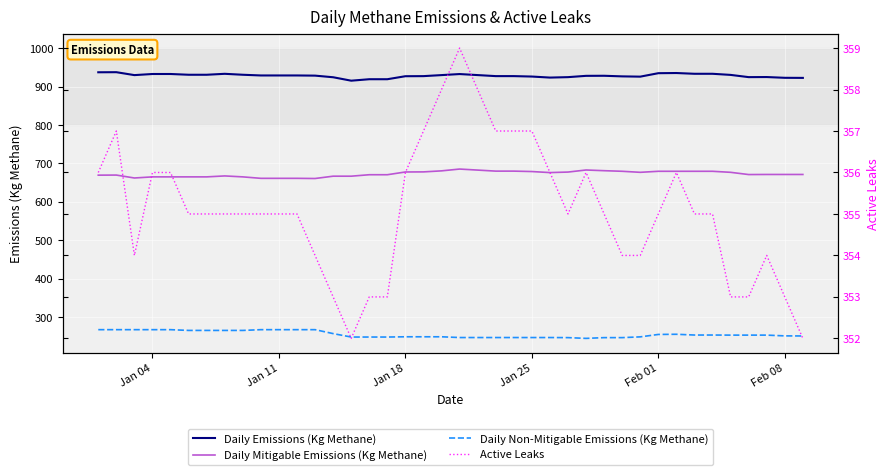

Reading left to right, transcribe all the data shown in this chart.

Daily Emissions (Kg Methane): 937.0	937.3	929.7	932.6	932.6	930.6	930.6	933.0	930.6	928.8	928.8	928.8	928.3	924.1	915.2	919.0	919.0	926.8	927.0	929.7	932.4	929.7	927.1	927.1	925.9	923.3	924.4	927.8	927.9	926.4	925.7	934.7	935.1	933.1	933.1	930.2	924.4	924.6	922.7	922.4
Daily Mitigable Emissions (Kg Methane): 669.5	669.7	662.1	665.0	665.0	665.0	665.0	667.4	665.0	661.2	661.2	661.2	660.7	666.8	666.8	670.6	670.6	677.7	677.9	680.6	685.3	682.6	680.0	680.0	678.8	676.2	677.5	682.9	681.1	679.5	676.8	679.5	679.5	679.5	679.5	676.8	671.0	671.2	671.2	671.2
Daily Non-Mitigable Emissions (Kg Methane): 267.6	267.6	267.6	267.6	267.6	265.6	265.6	265.6	265.6	267.6	267.6	267.6	267.6	257.3	248.4	248.4	248.4	249.1	249.1	249.1	247.1	247.1	247.1	247.1	247.1	247.1	246.9	244.9	246.9	246.9	248.8	255.1	255.6	253.6	253.6	253.4	253.4	253.4	251.4	251.2
Active Leaks: 356.0	357.0	354.0	356.0	356.0	355.0	355.0	355.0	355.0	355.0	355.0	355.0	354.0	353.0	352.0	353.0	353.0	356.0	357.0	358.0	359.0	358.0	357.0	357.0	357.0	356.0	355.0	356.0	355.0	354.0	354.0	355.0	356.0	355.0	355.0	353.0	353.0	354.0	353.0	352.0